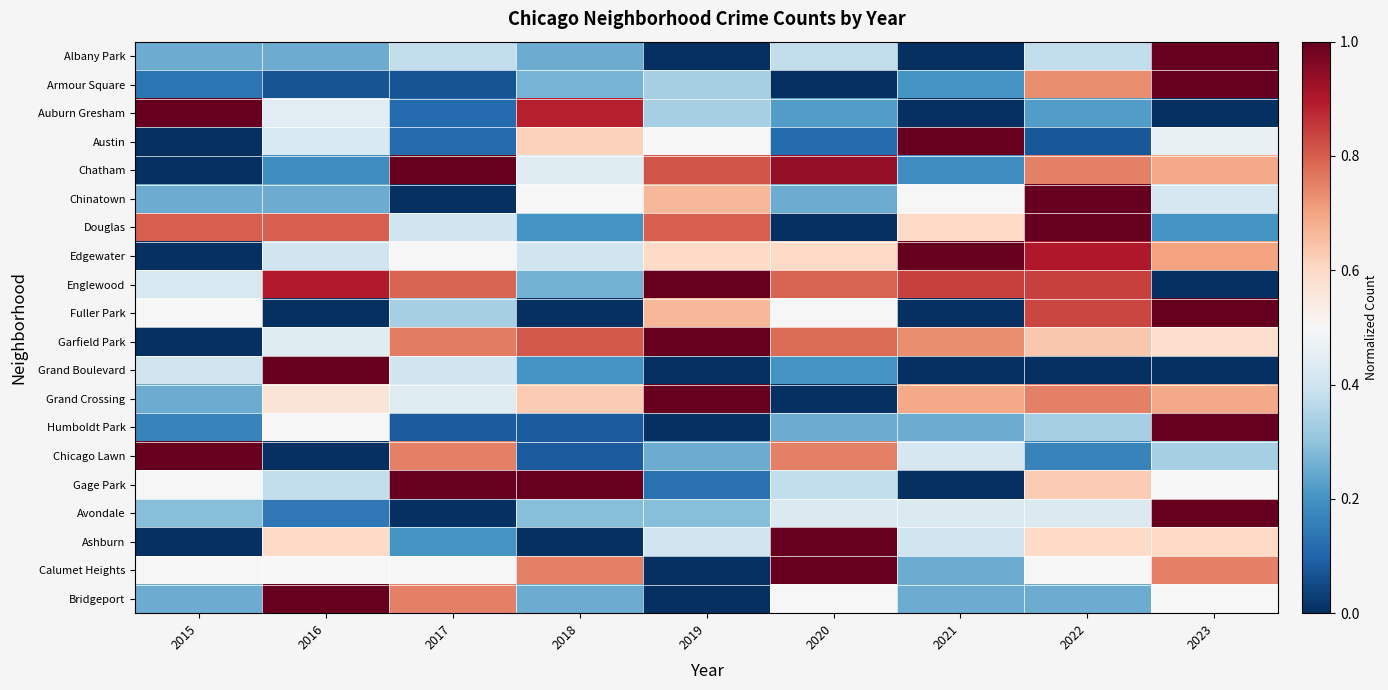

Which series has the largest total across all categories?

Englewood